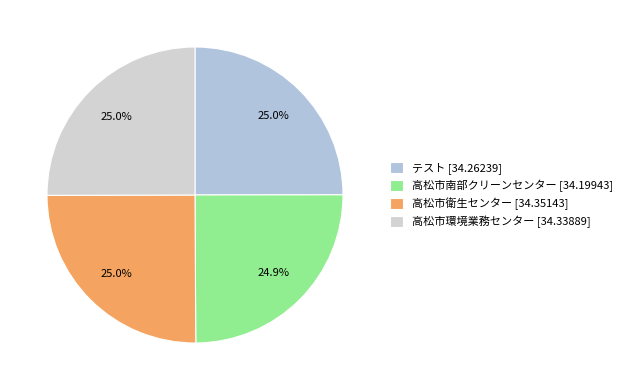

To the nearest percent, what portion does 高松市衛生センター represent?

25%